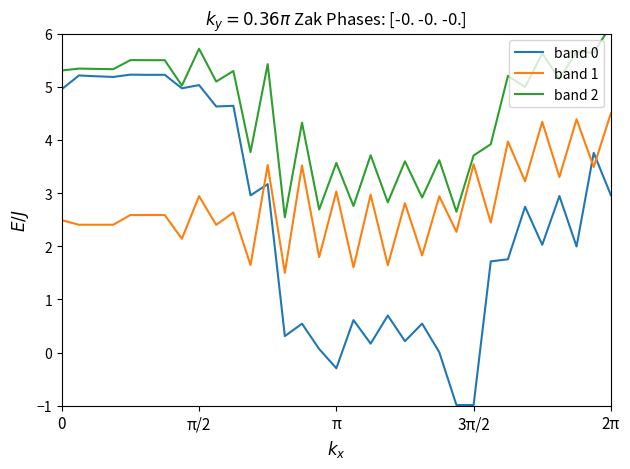

True or false: band 0 and band 1 cross at least once.

True